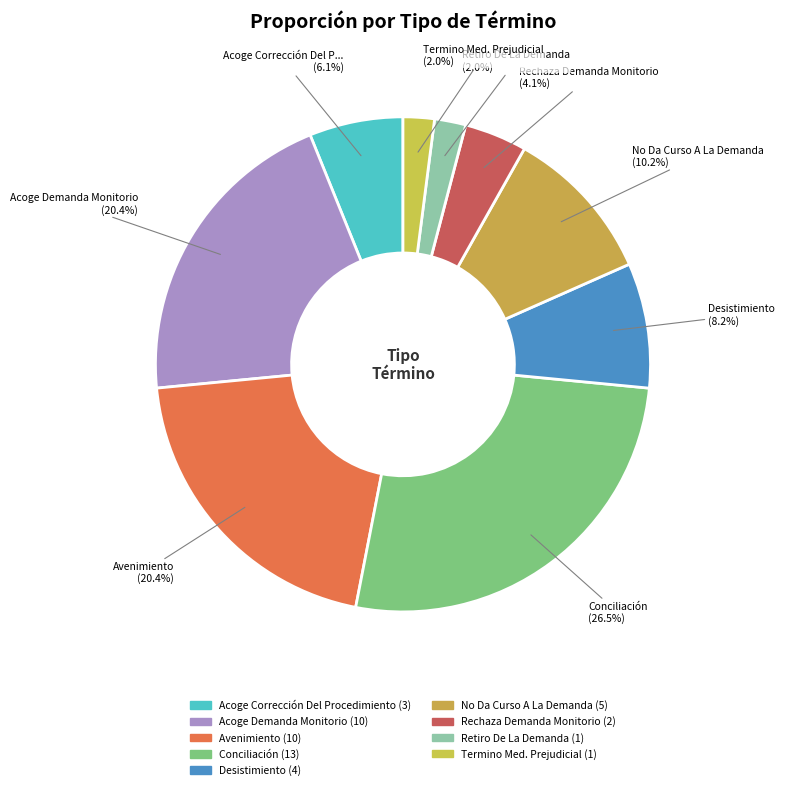

Which category has the smallest portion of the pie?

Retiro De La Demanda